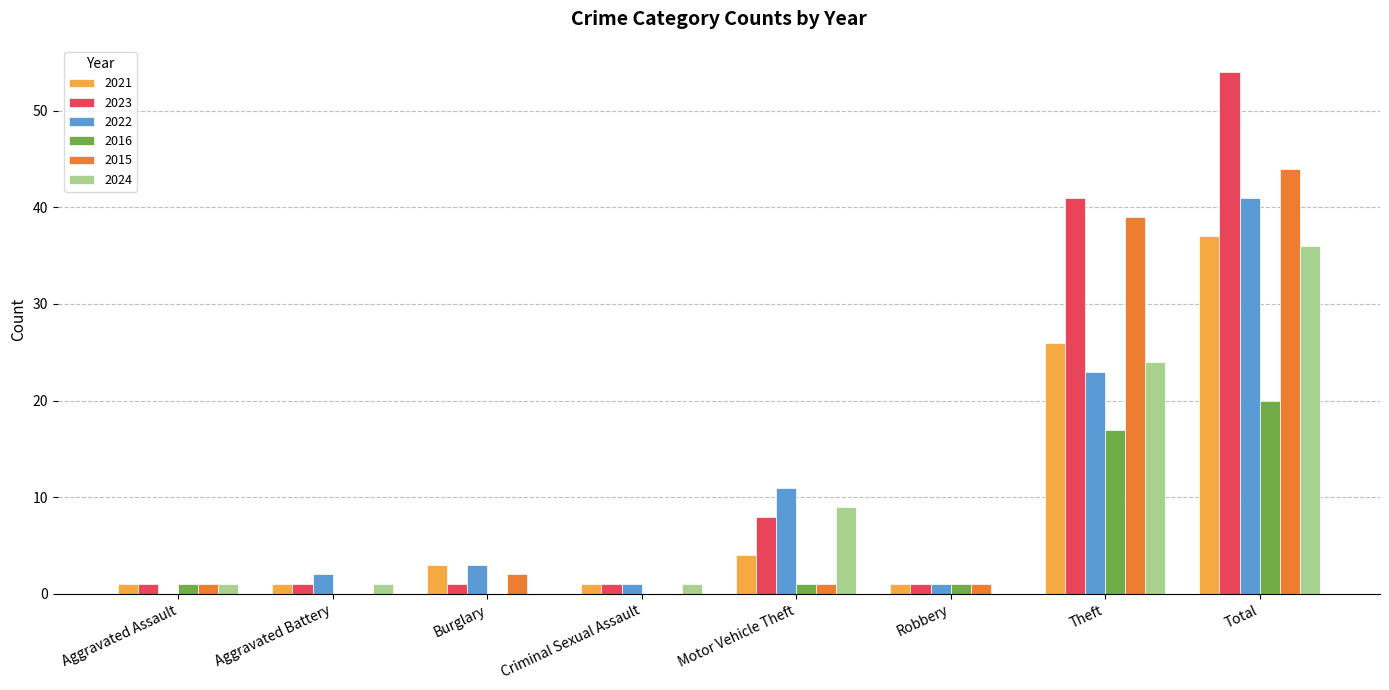

What is the spread (max minus min) of values at Theft?

24